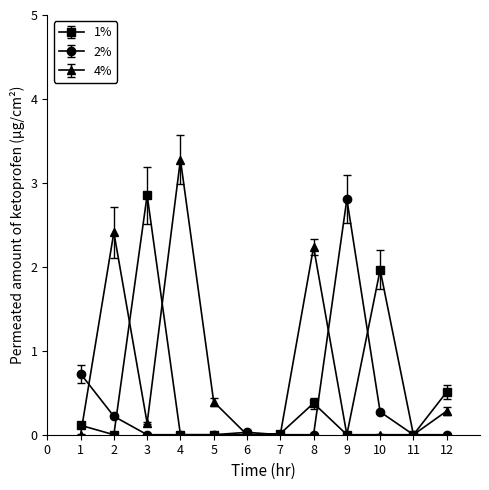

What is the difference between the maximum and minimum values in the 1% series?

2.9